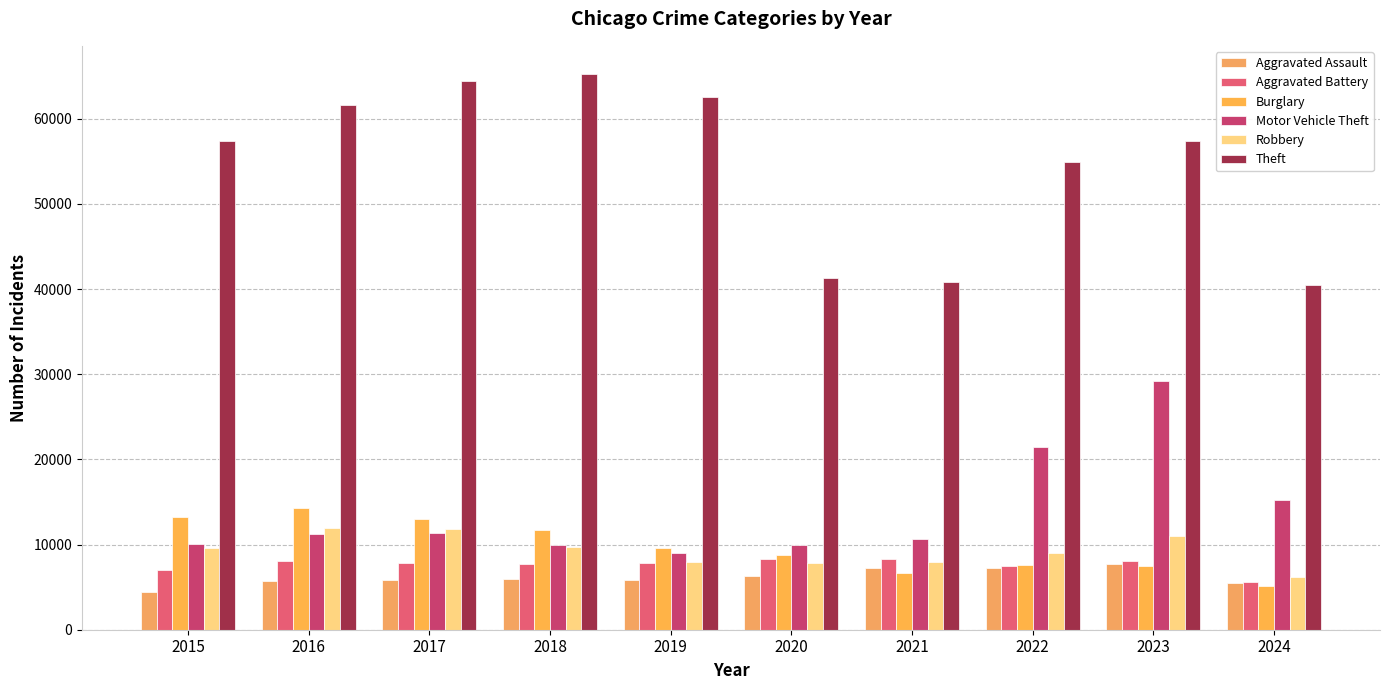

Where is Theft nearest to the value 52886?

2022